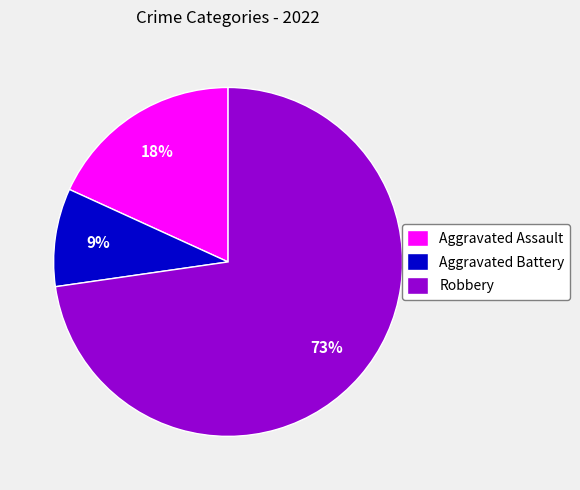

Do Aggravated Battery and Aggravated Assault together represent more than half of the pie?

No